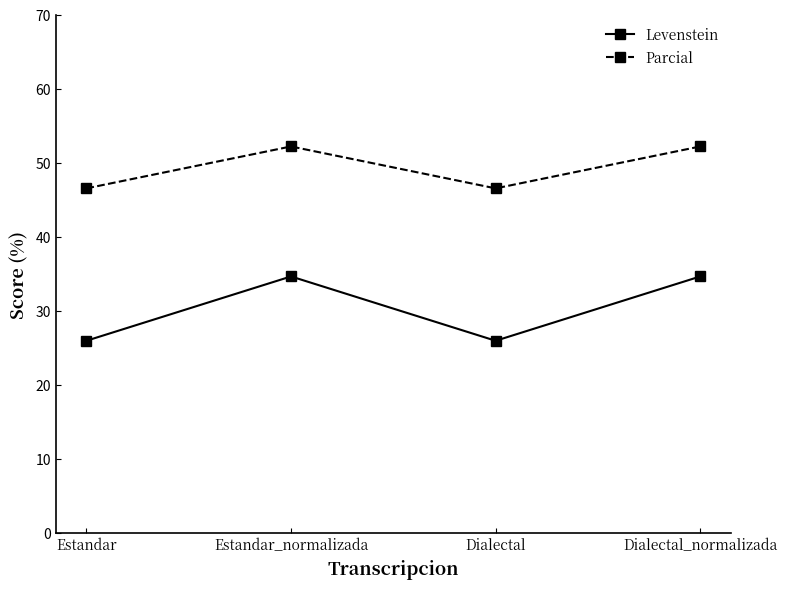

What is the minimum value for Levenstein?

25.9